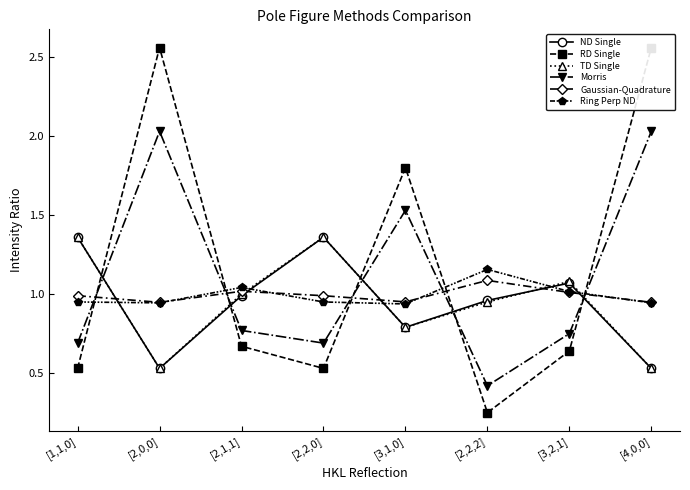

In ND Single, how many points are higher than both neighbors (excluding endpoints)?

2